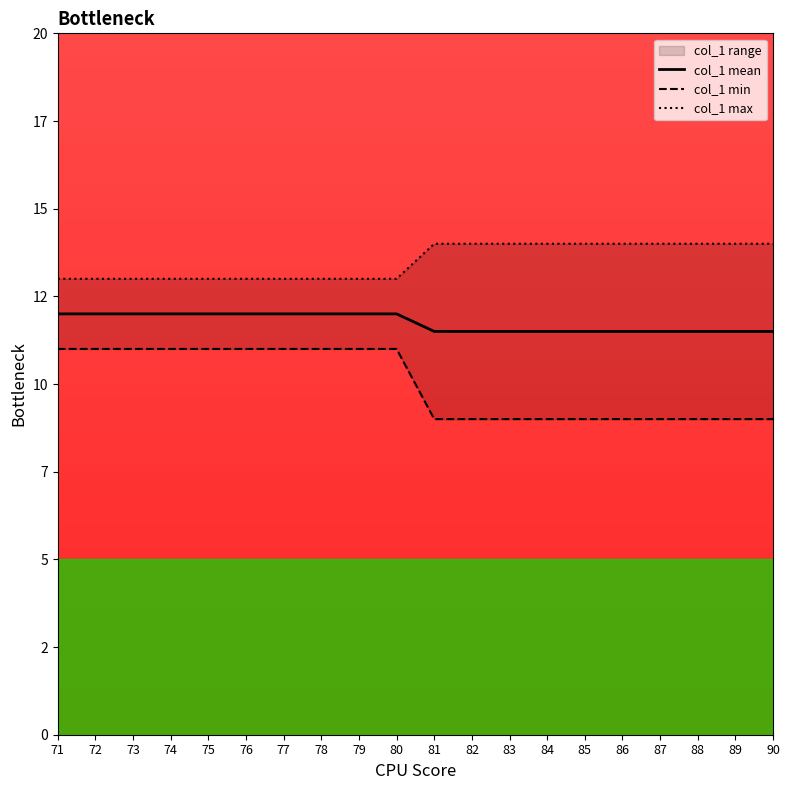

At 88, list the series in order from smallest to largest.

col_1 min, col_1 mean, col_1 max